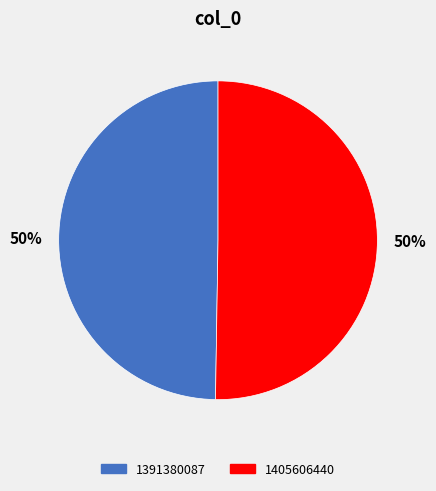

Do 1391380087 and 1405606440 together represent more than half of the pie?

Yes